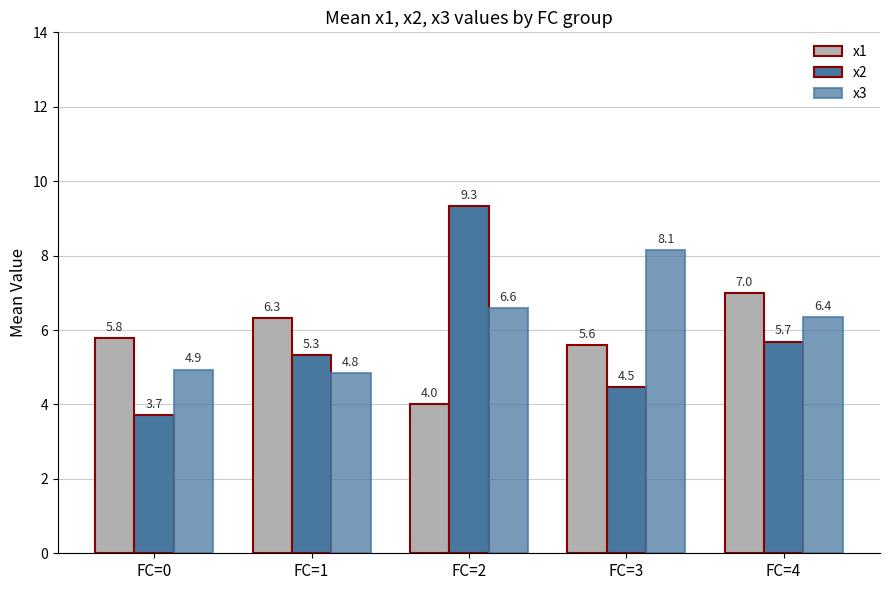

Count the number of categories in the chart.

5